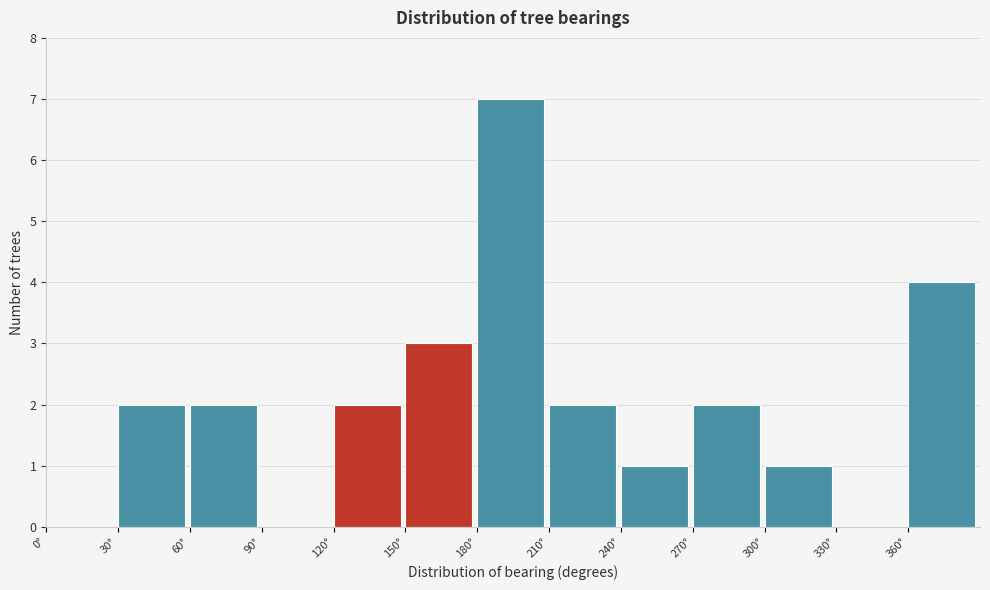

How tall is the bar that spans 240 to 270 on the x-axis? The values are not printed on the chart, so give them approximately, as read against the axis.

1